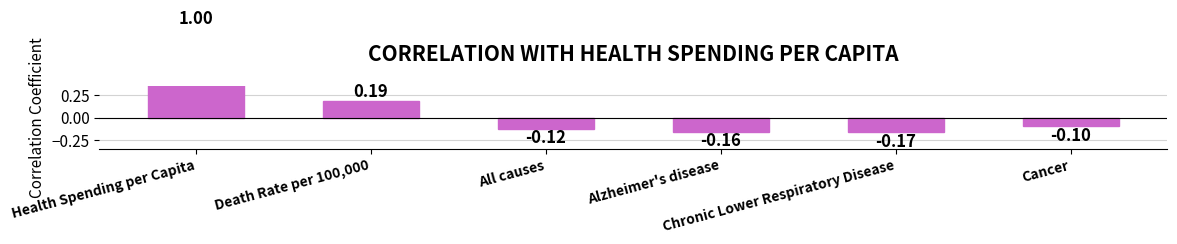

What is the label of the 4th bar from the right?

All causes